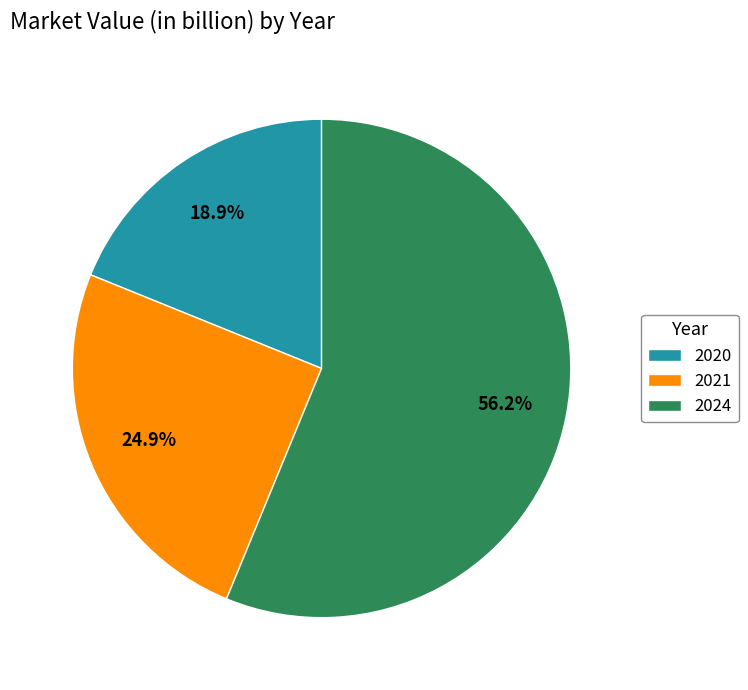

Which category has the biggest portion of the pie?

2024